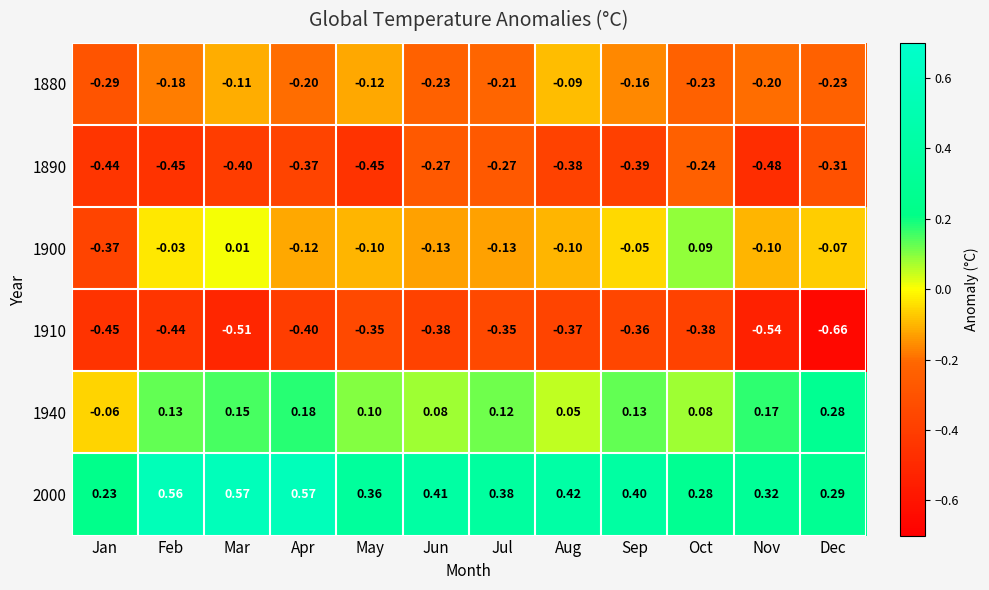

Where does the 1900 series first go above 0?

Mar